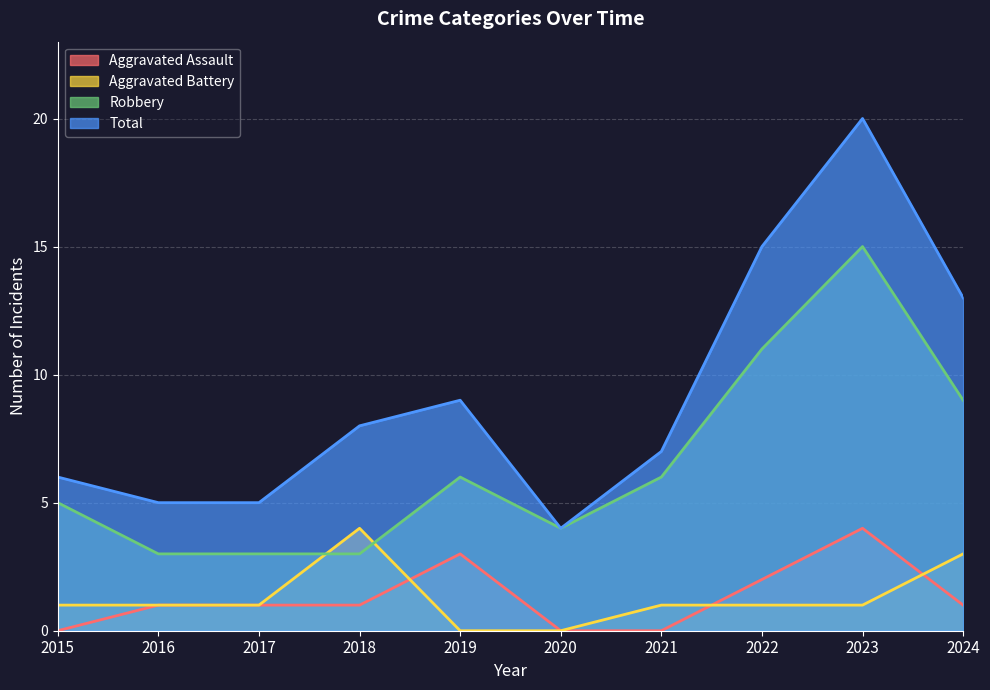

What is the difference between the Aggravated Assault values at 2023 and 2024?

3